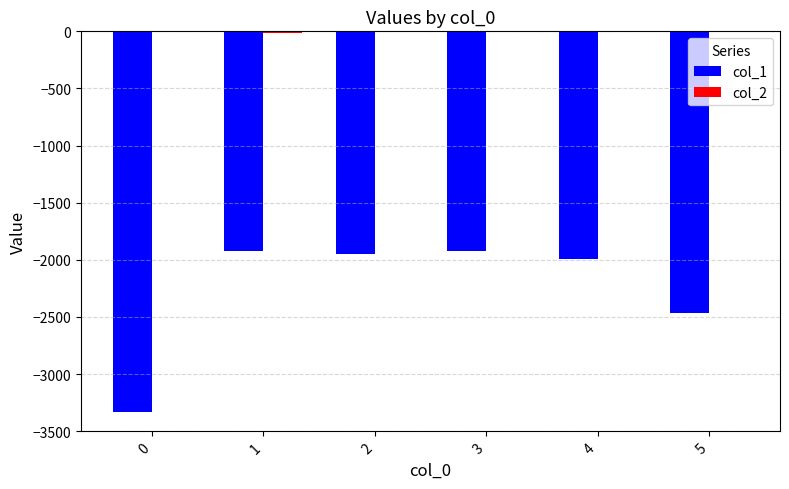

Which series has the largest range (max minus min)?

col_1